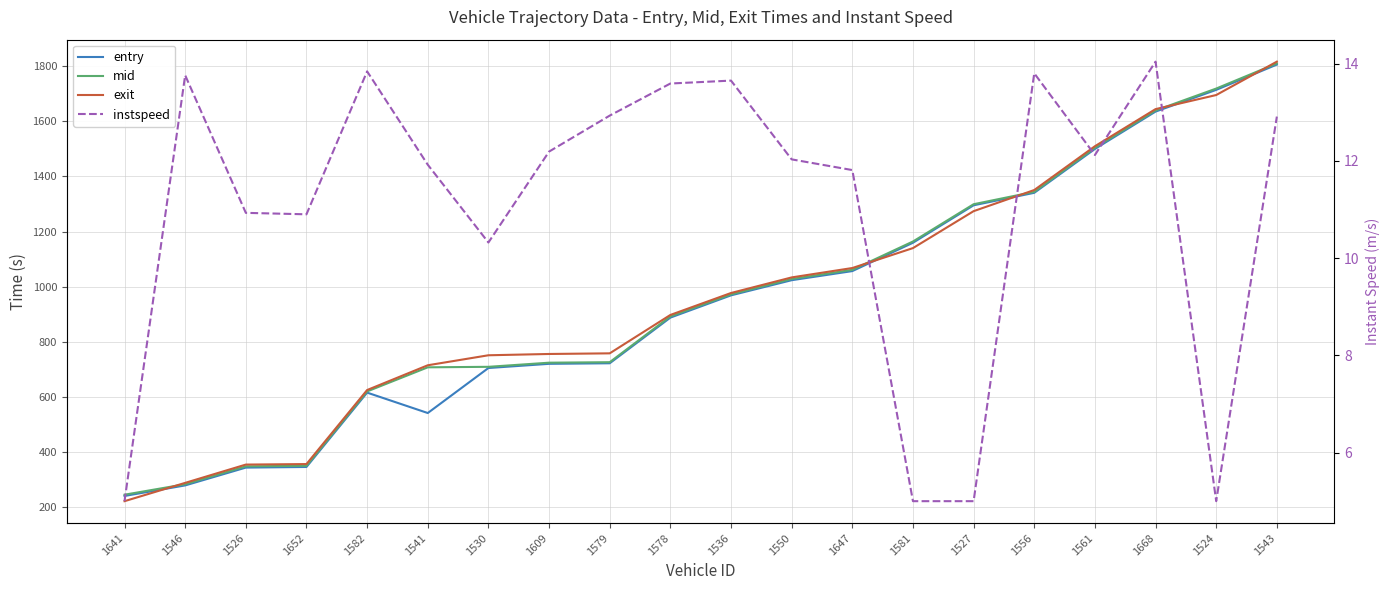

The exit series shows 1434.3 at 1550. True or false?

False